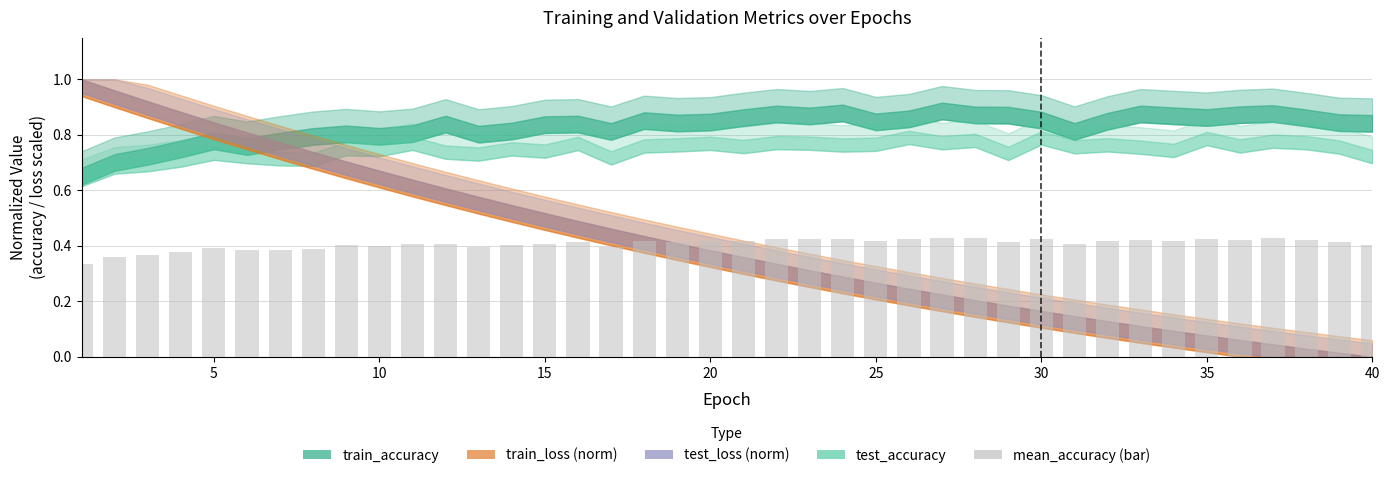

What is the sum of all values?

16.3